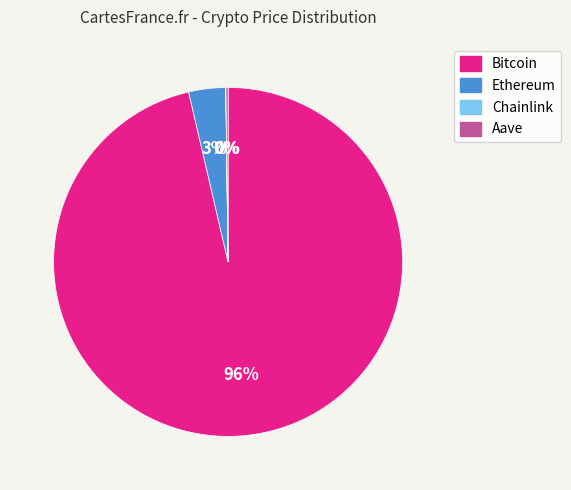

To the nearest percent, what is the average slice percentage?

25%